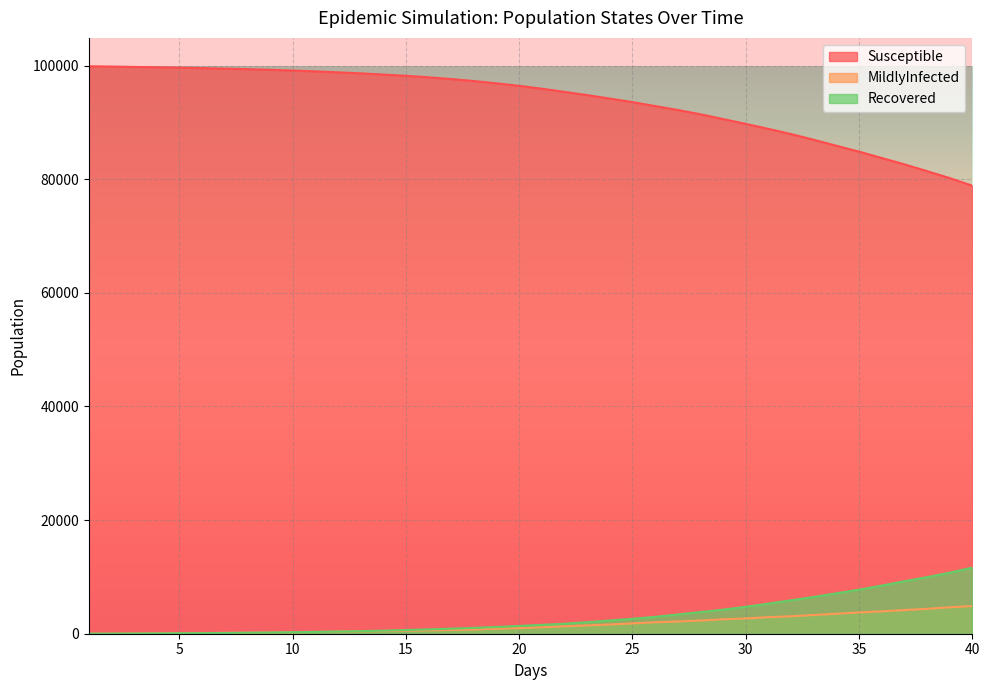

List the labels in order of MildlyInfected value, smallest first.

1.0, 2.0, 3.0, 4.0, 5.0, 6.0, 7.0, 8.0, 9.0, 10.0, 11.0, 12.0, 13.0, 14.0, 15.0, 16.0, 17.0, 18.0, 19.0, 20.0, 21.0, 22.0, 23.0, 24.0, 25.0, 26.0, 27.0, 28.0, 29.0, 30.0, 31.0, 32.0, 33.0, 34.0, 35.0, 36.0, 37.0, 38.0, 39.0, 40.0